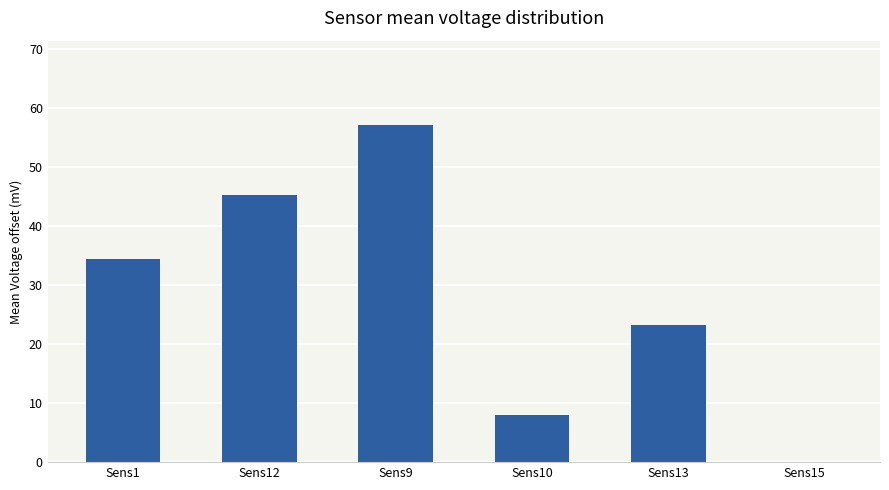

How many distinct data groups are displayed?

1